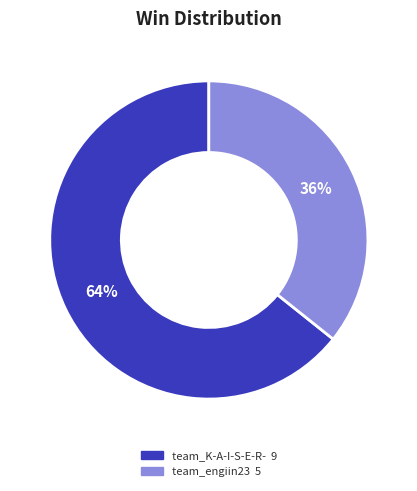

What is the ratio of the value at team_K-A-I-S-E-R- to the value at team_engiin23?

1.8